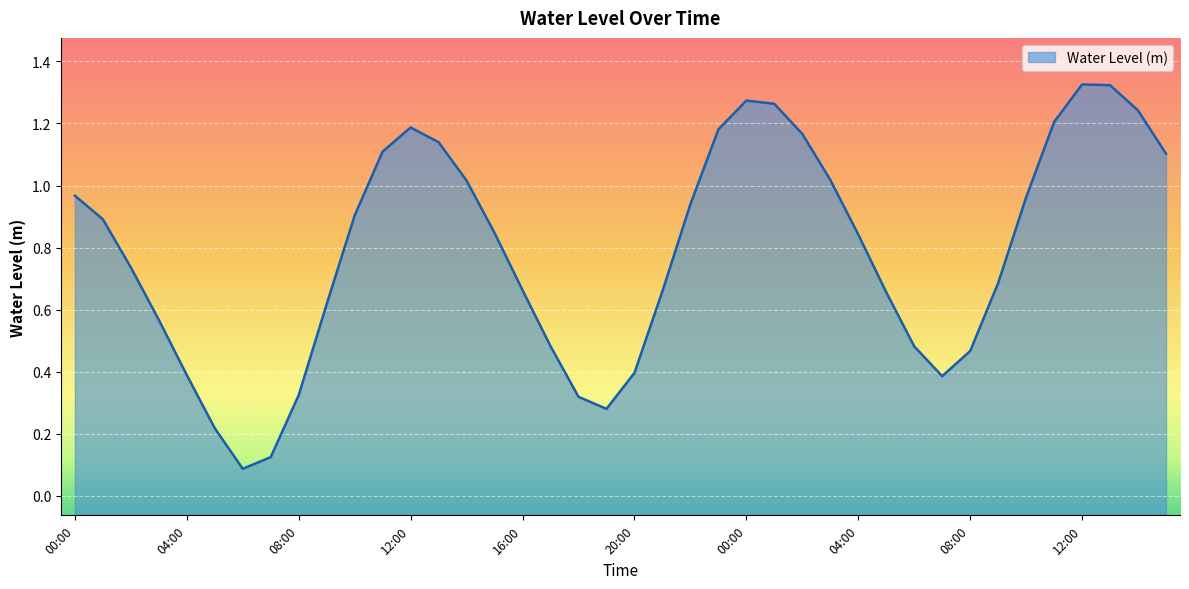

What is the change in value from 18:00 to 23:00?

+0.9